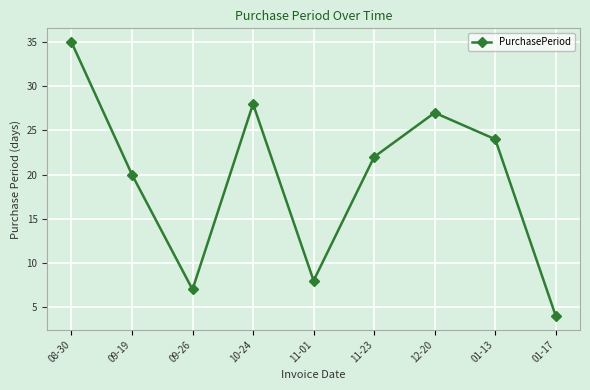

Is it true that the value at 11-01 is 5?

False